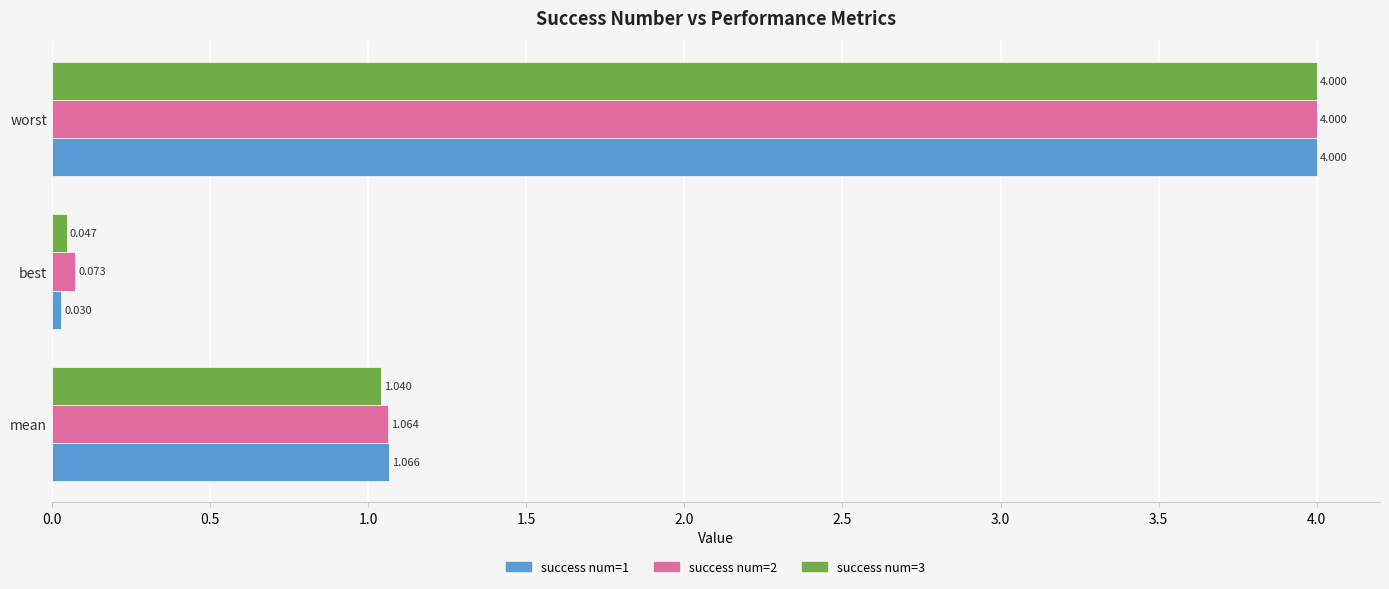

What is the sum of all success num=2 values?

5.1